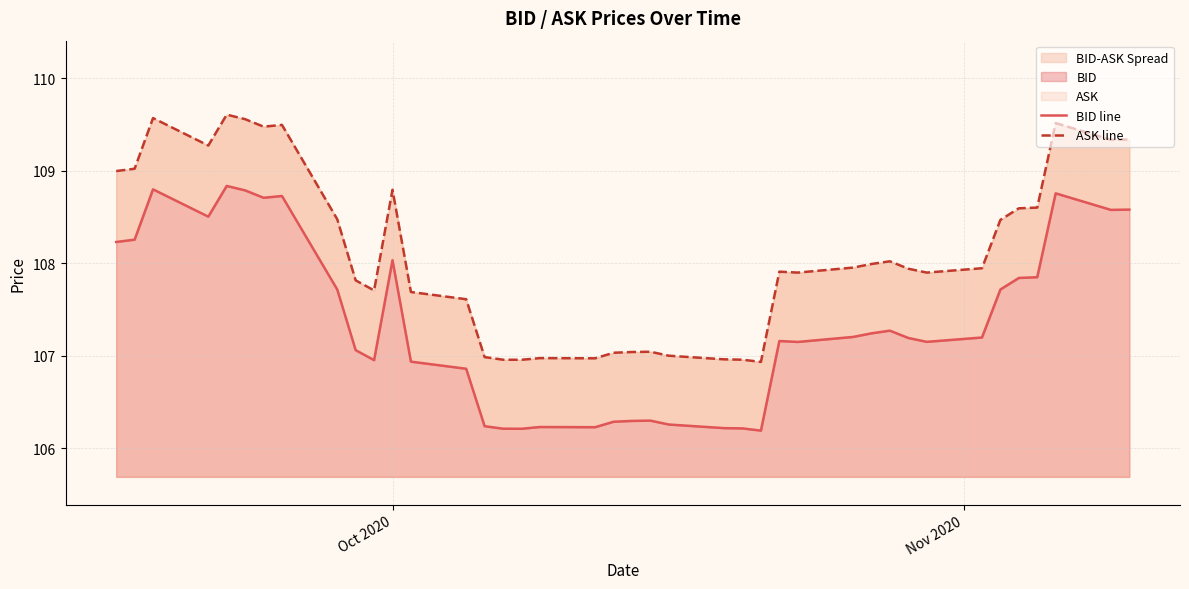

Which series has the largest total across all categories?

ASK line